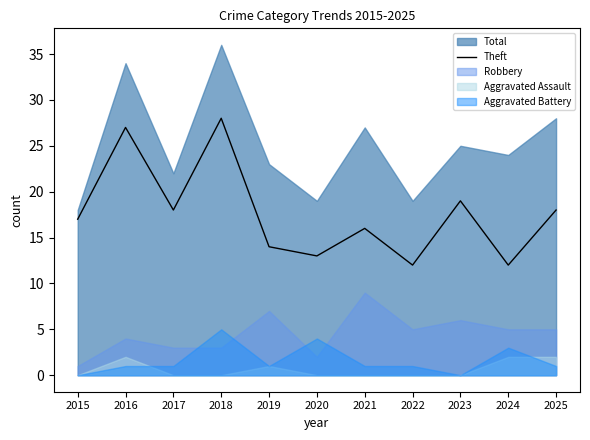

Where is Theft nearest to the value 20?

2023